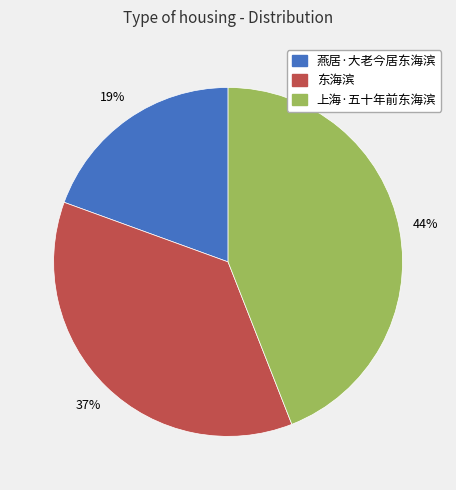

Is it true that 燕居·大老今居东海滨 is 29% of the pie?

False